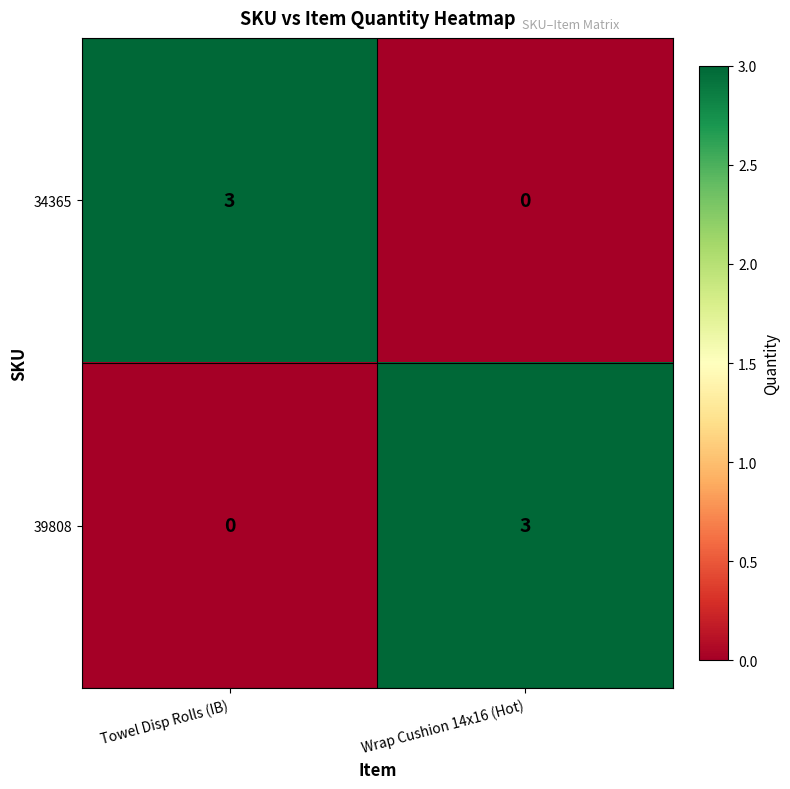

What is the greatest value displayed?

3